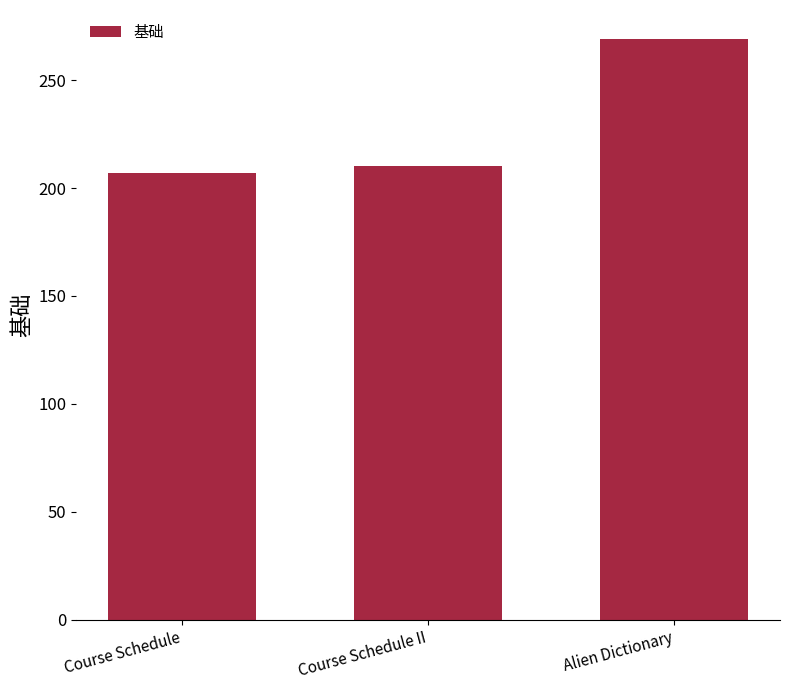

Reading left to right, what are all the values shown in this chart?

Course Schedule=207	Course Schedule II=210	Alien Dictionary=269